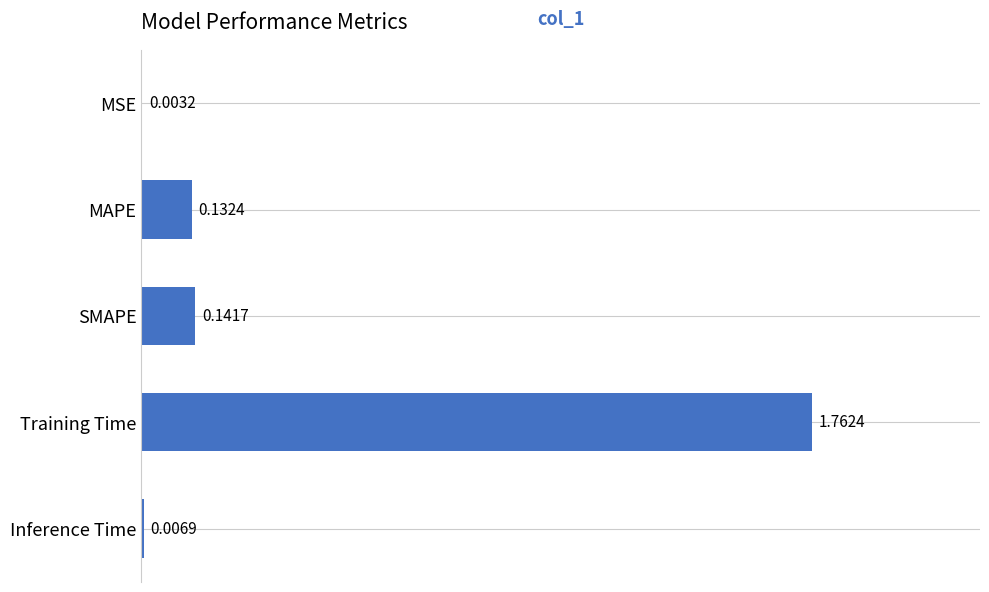

Between Training Time and SMAPE, which is larger?

Training Time